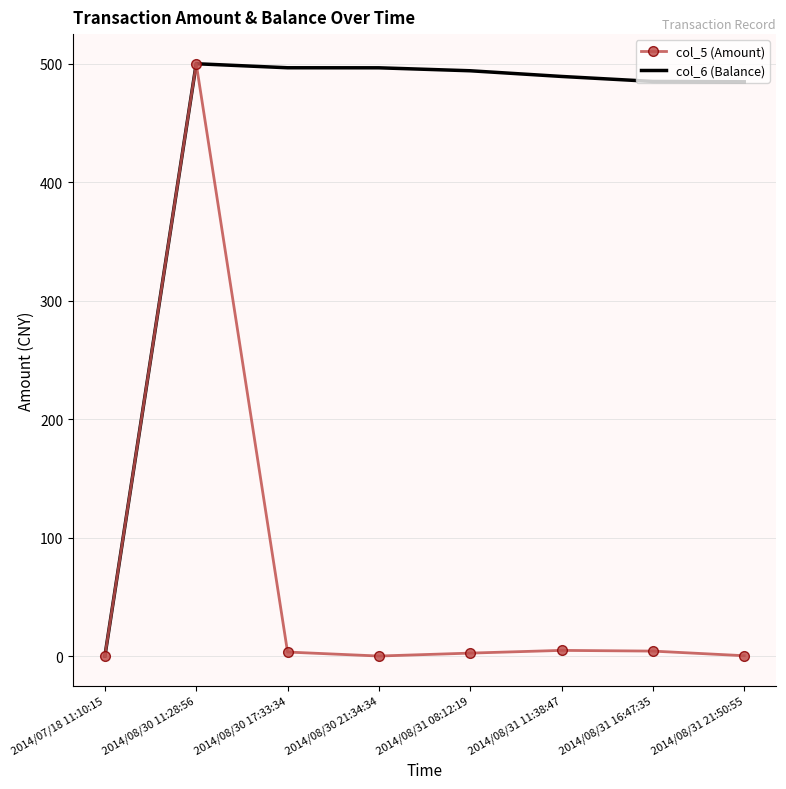

What is the sum of all col_5 (Amount) values?

515.2